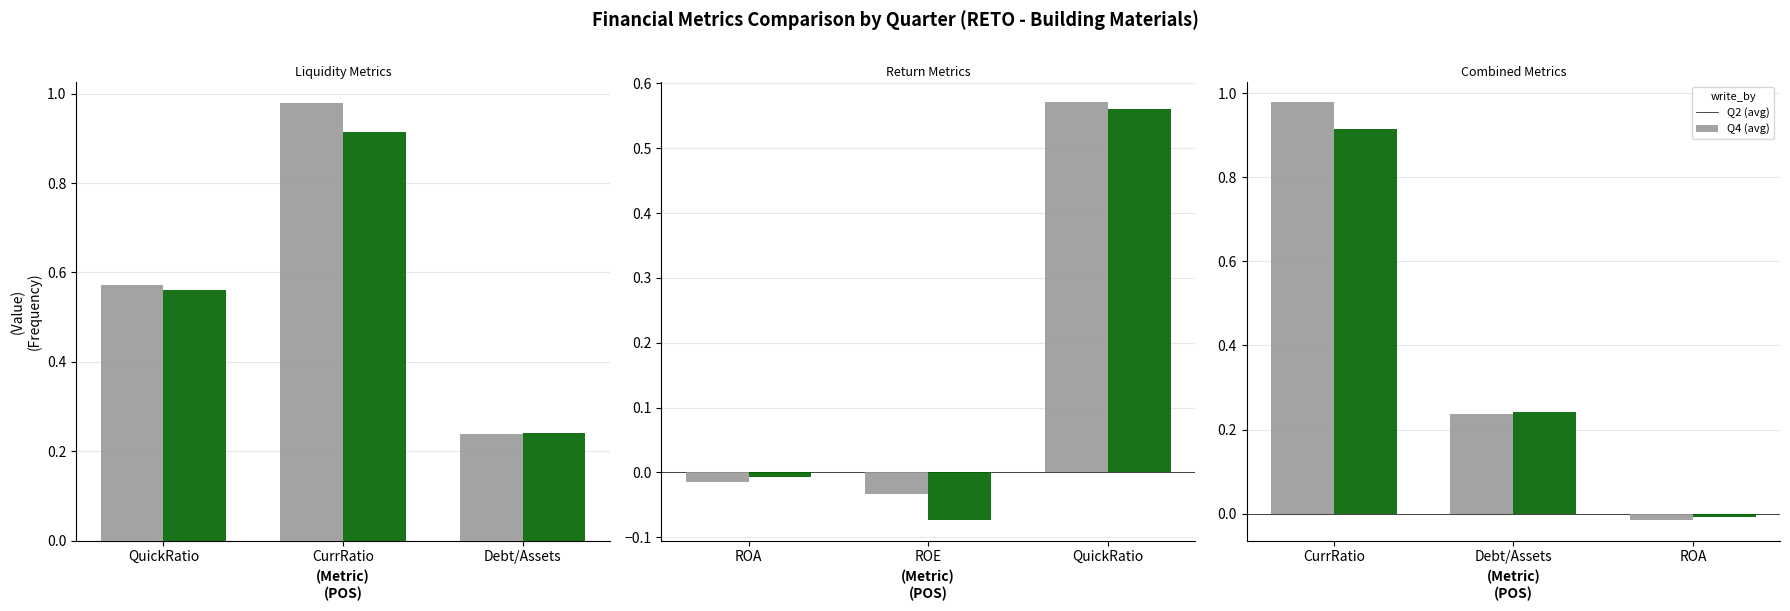

How many series are shown in this chart?

2